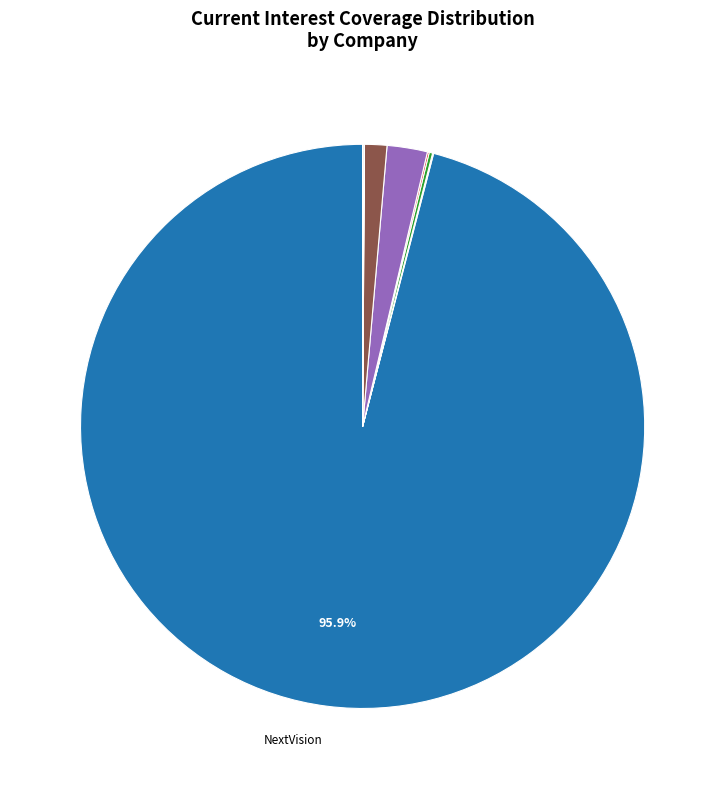

Does any single category account for the majority?

Yes